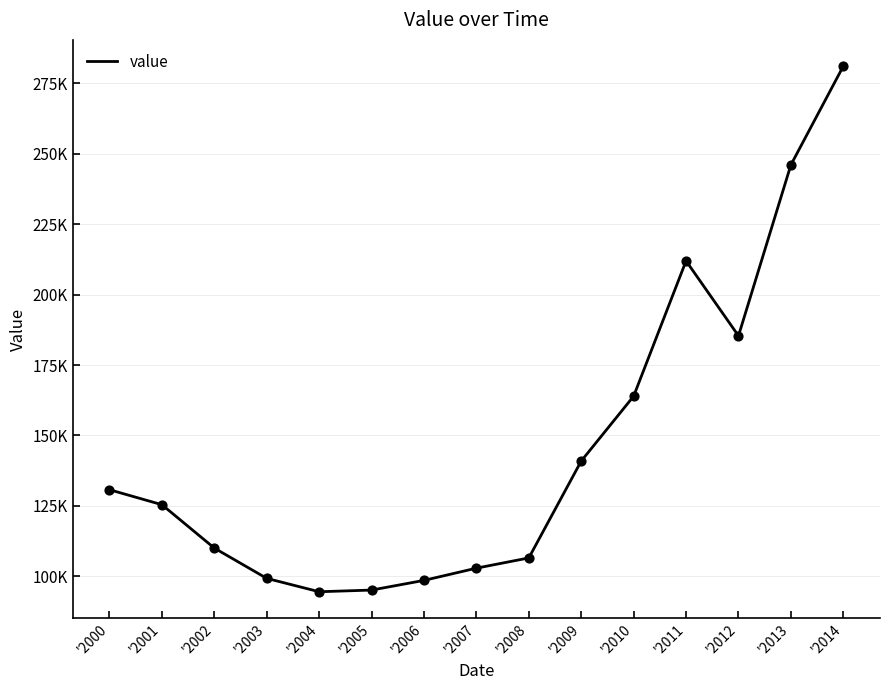

Approximately how many times larger is the value at '2004 compared to '2001?

0.8